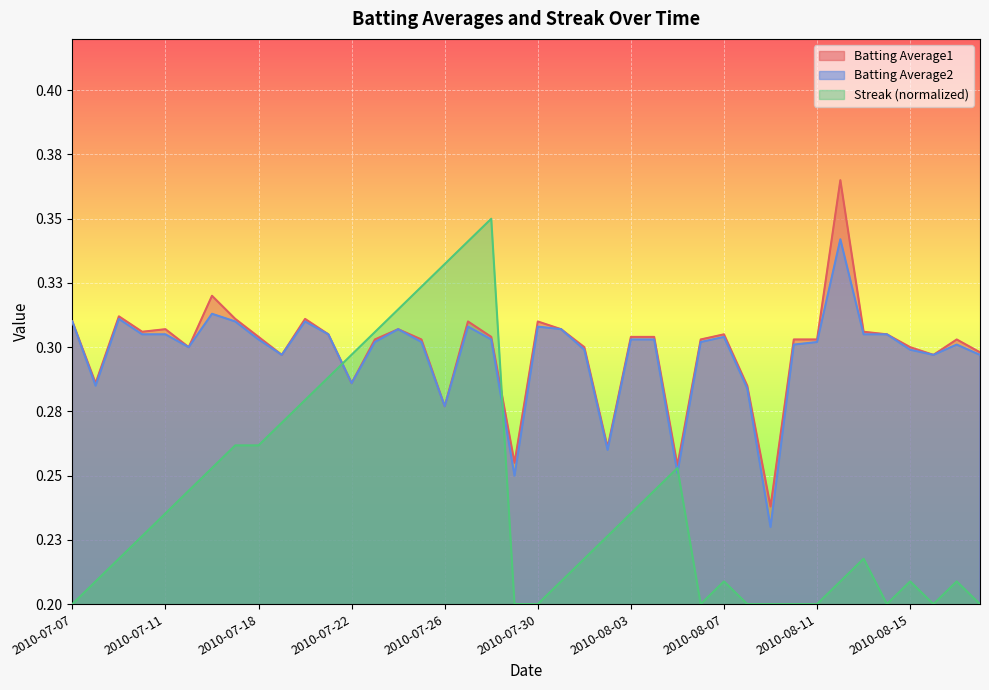

What is the maximum value shown in the chart?

0.4